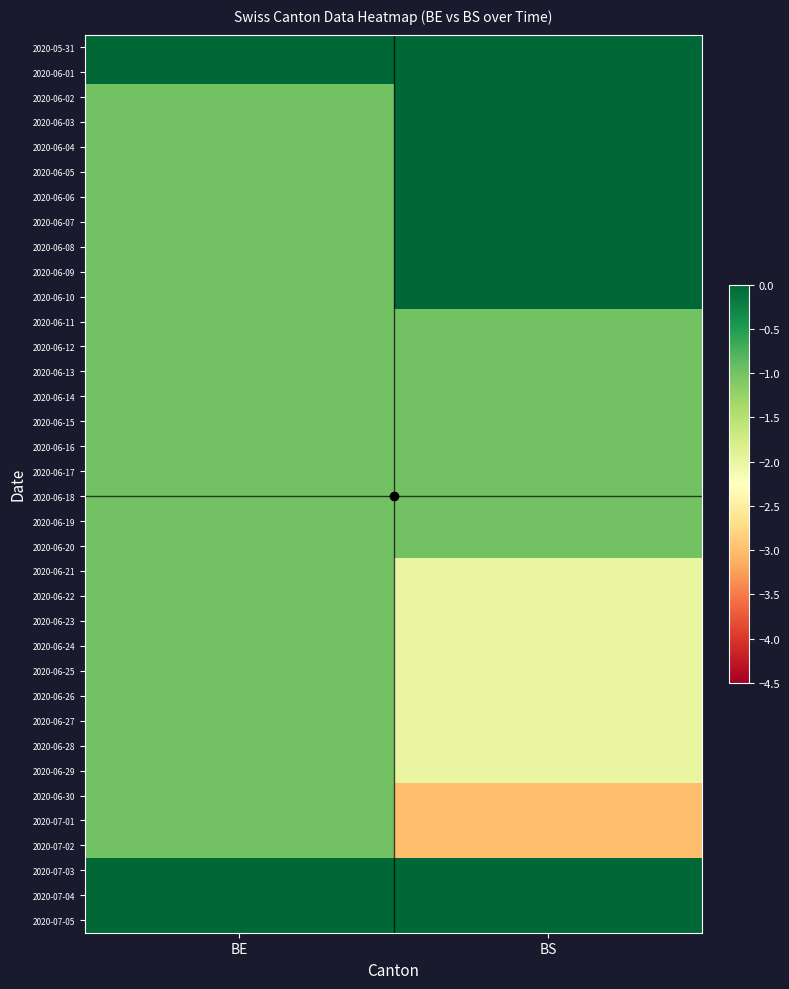

What is the total value across all series at BE?

-31